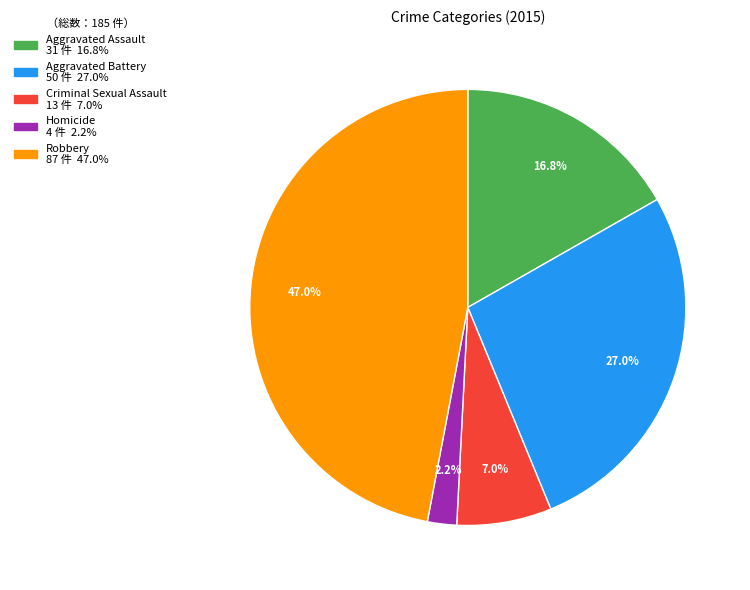

Count the number of slices in the pie.

5